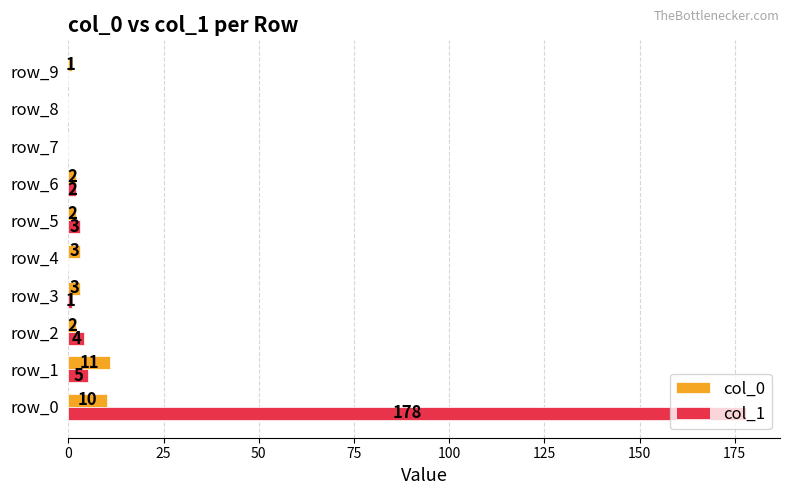

The col_0 series shows 3 at row_3. True or false?

True